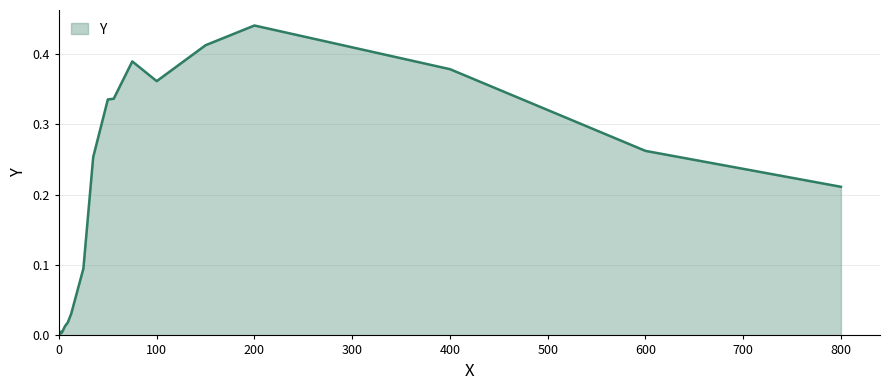

List the labels in order of value, smallest first.

0.5, 1.0, 3.0, 2.0, 4.0, 6.25, 9.0, 12.5, 25.0, 800.0, 35.0, 600.0, 50.0, 56.0, 100.0, 400.0, 75.0, 150.0, 200.0